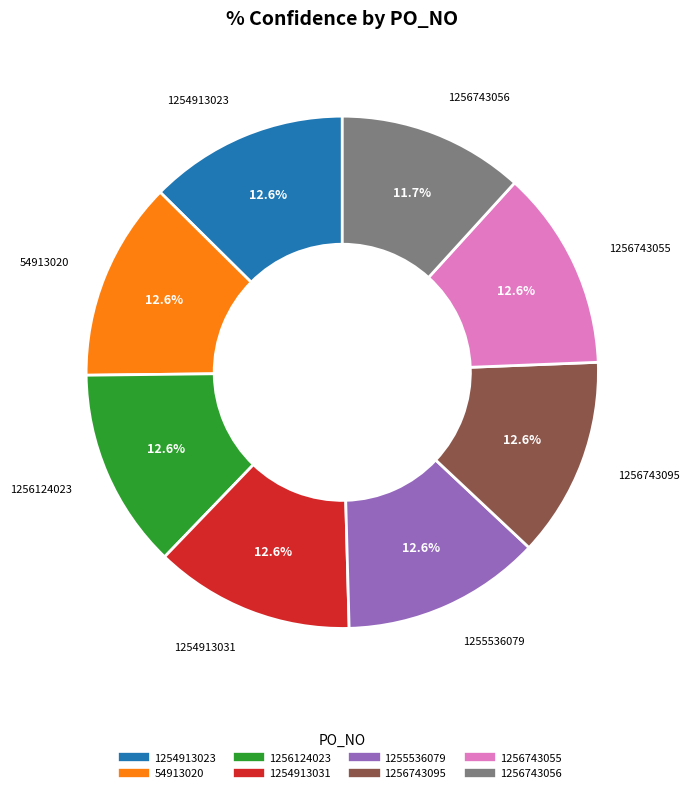

How many slices are in this pie chart?

8